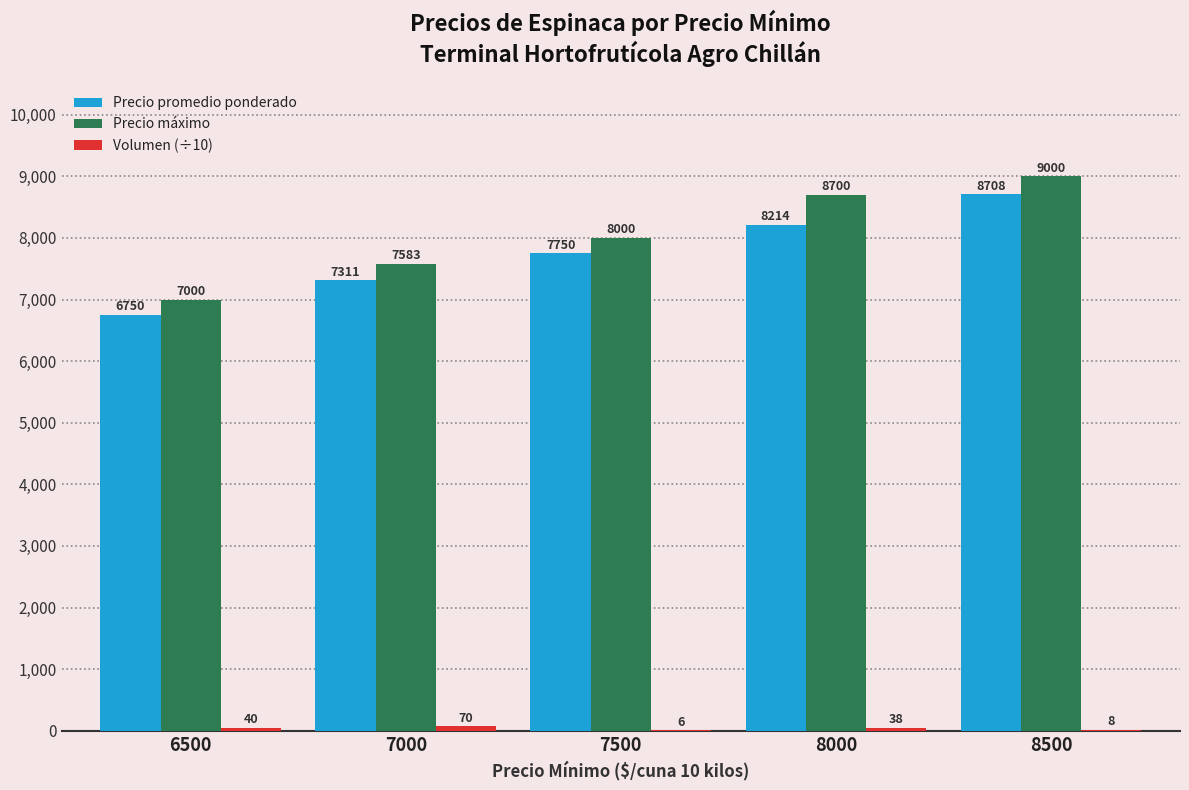

True or false: Precio promedio ponderado has a value of 4646.1 at 8500.

False